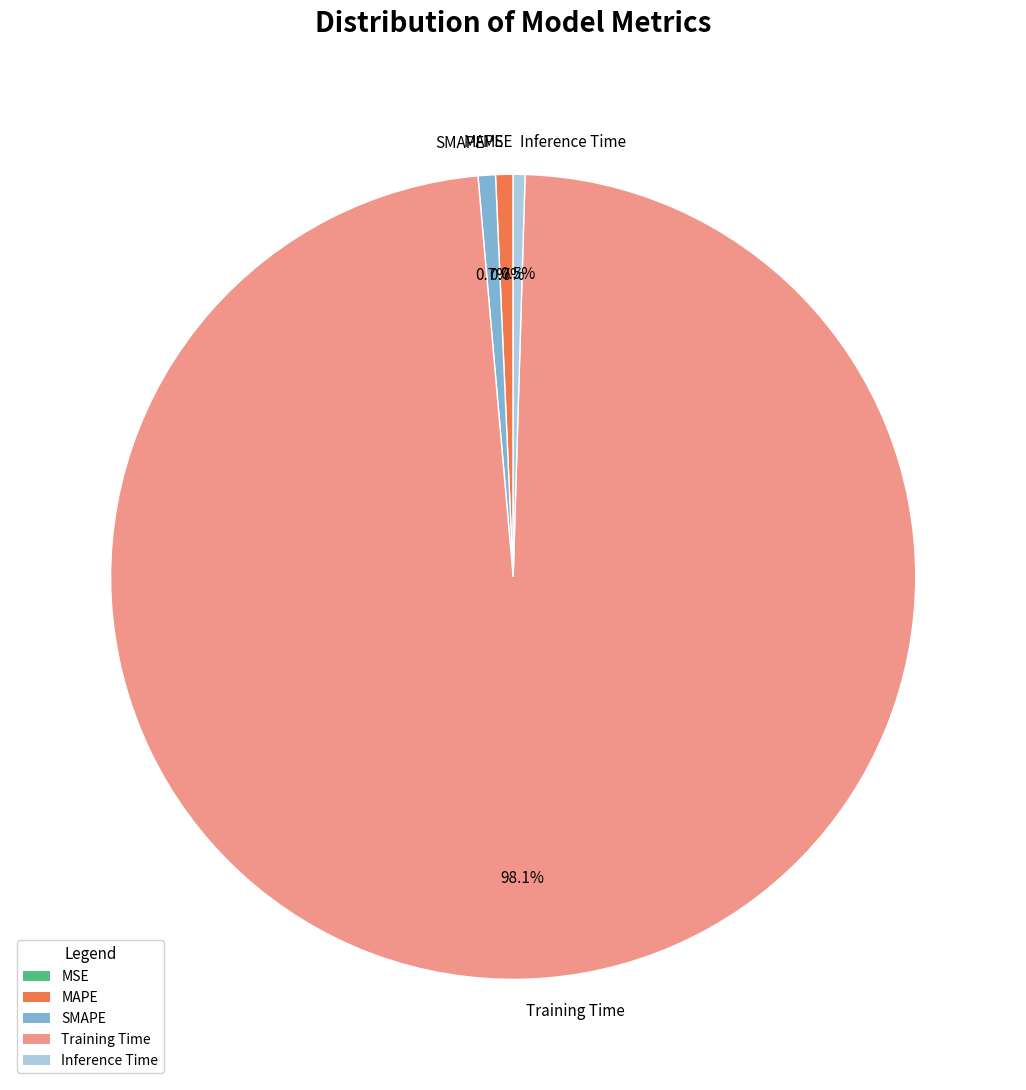

Between Training Time and MAPE, which is larger?

Training Time